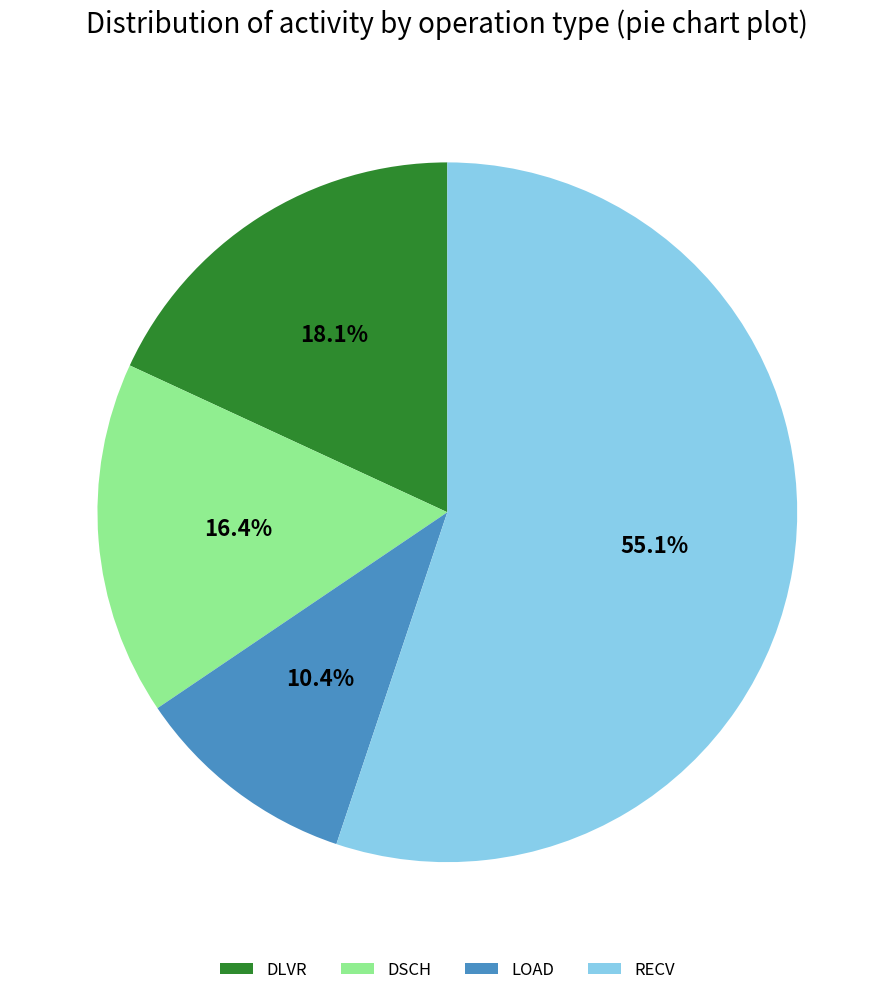

Which slice is the largest?

RECV